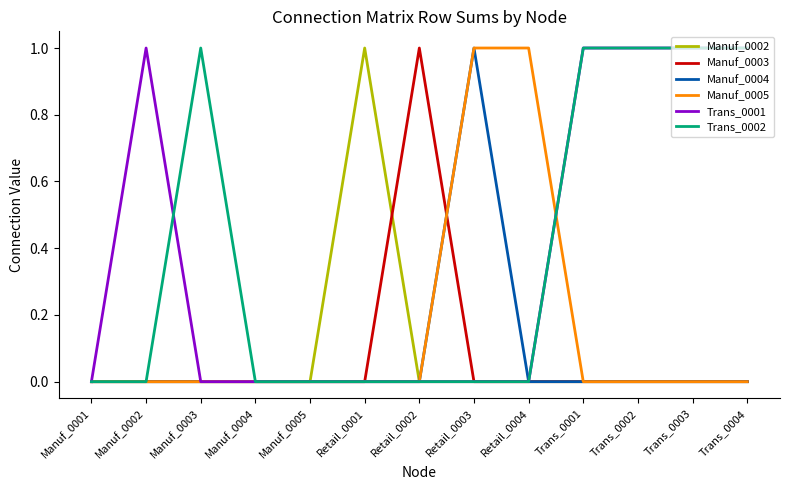

What position from the left is Trans_0003?

12